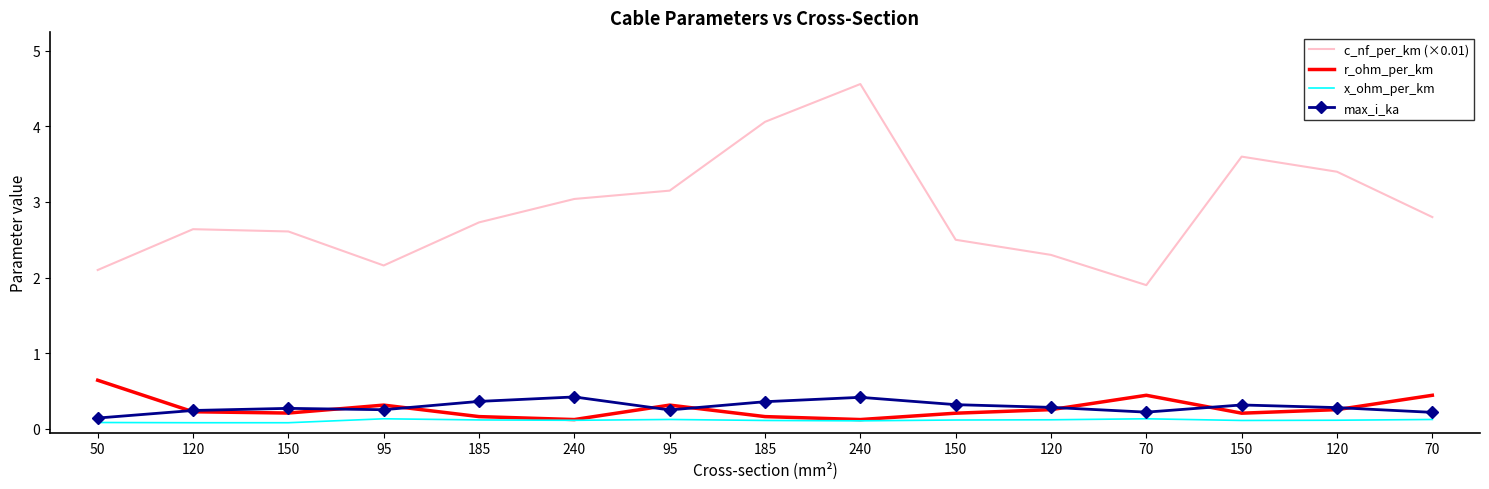

What is the value of the r_ohm_per_km point at the 2nd from the left?

0.2